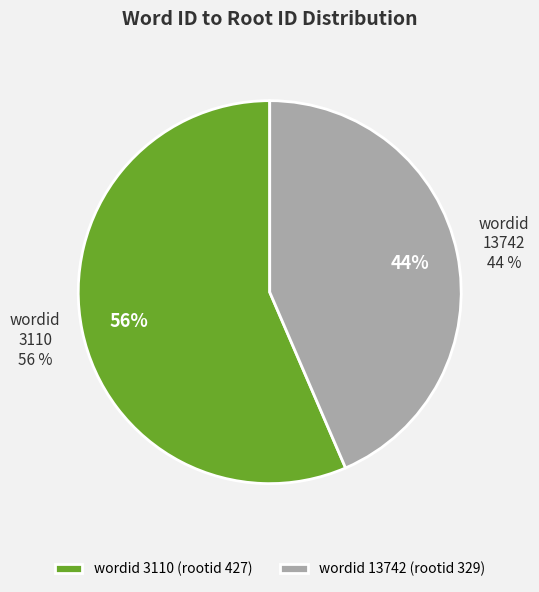

How much of the chart is everything except 3110?

43.5%